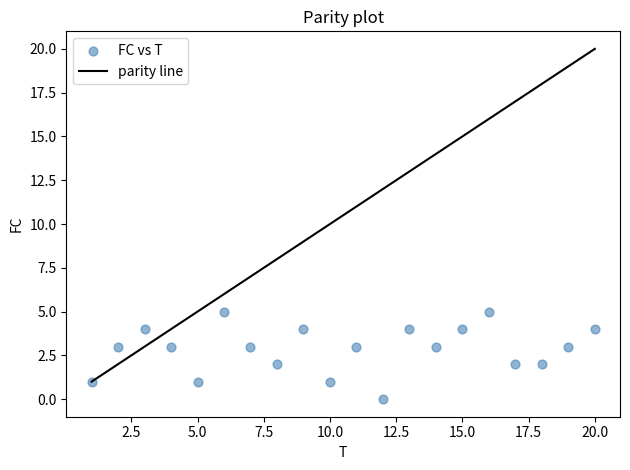

What is the range of Y values (max minus min)?

5